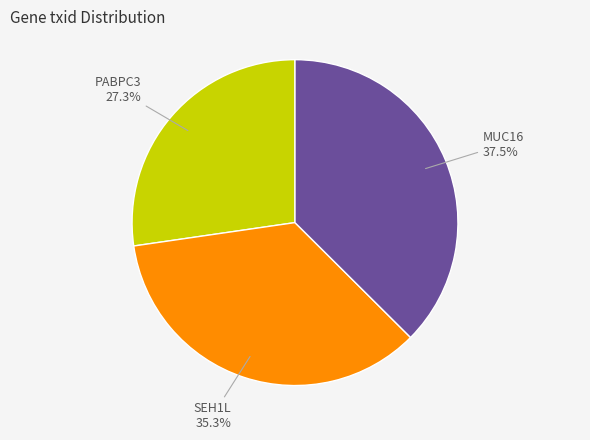

Which category has the smallest portion of the pie?

PABPC3